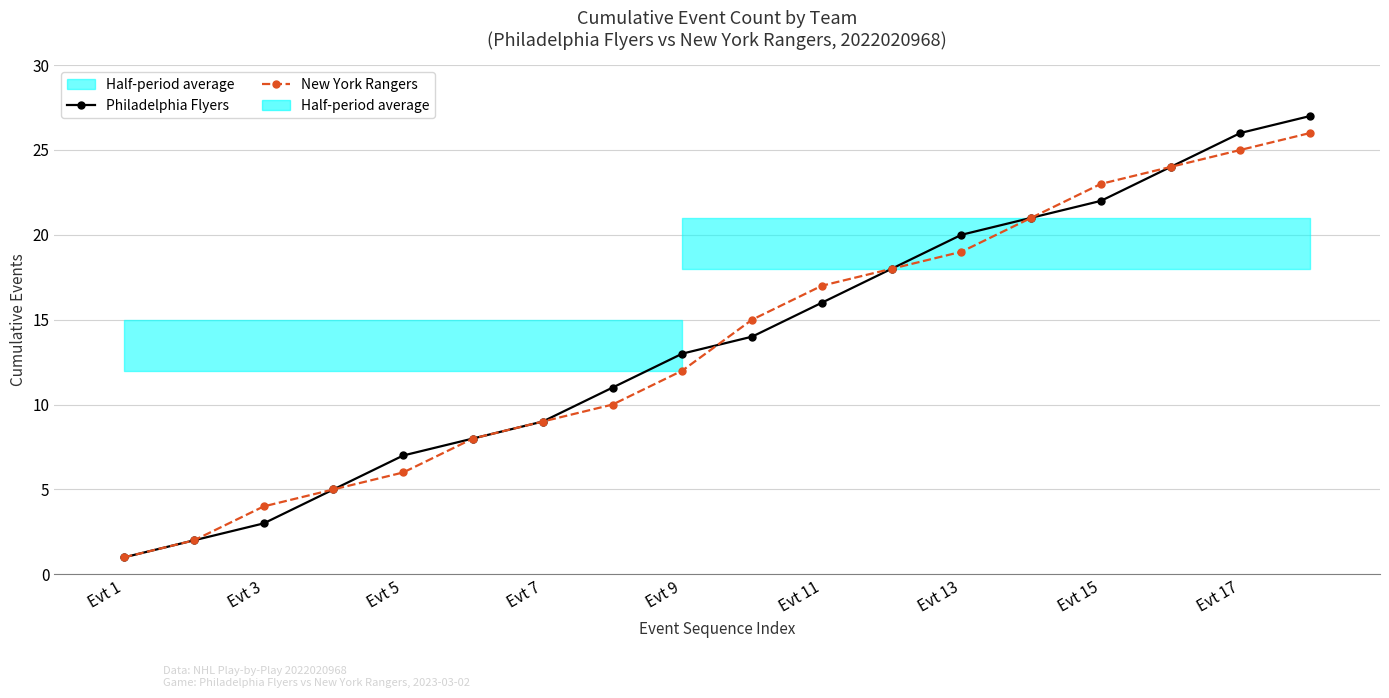

True or false: New York Rangers has a value of 1 at Evt 1.

True